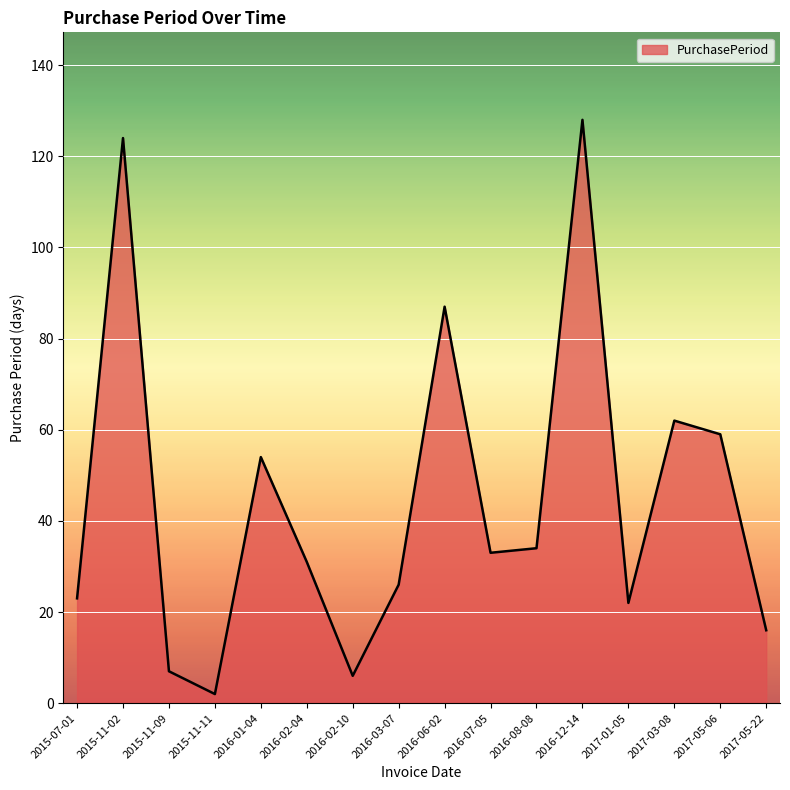

What is the sum of all values?

714